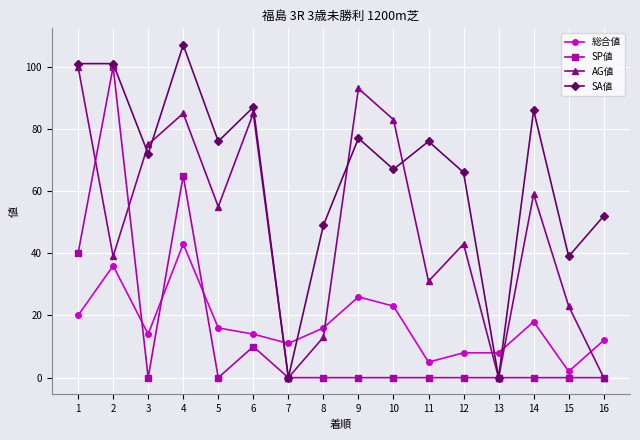

Does the chart display data point markers on the line(s)?

Yes